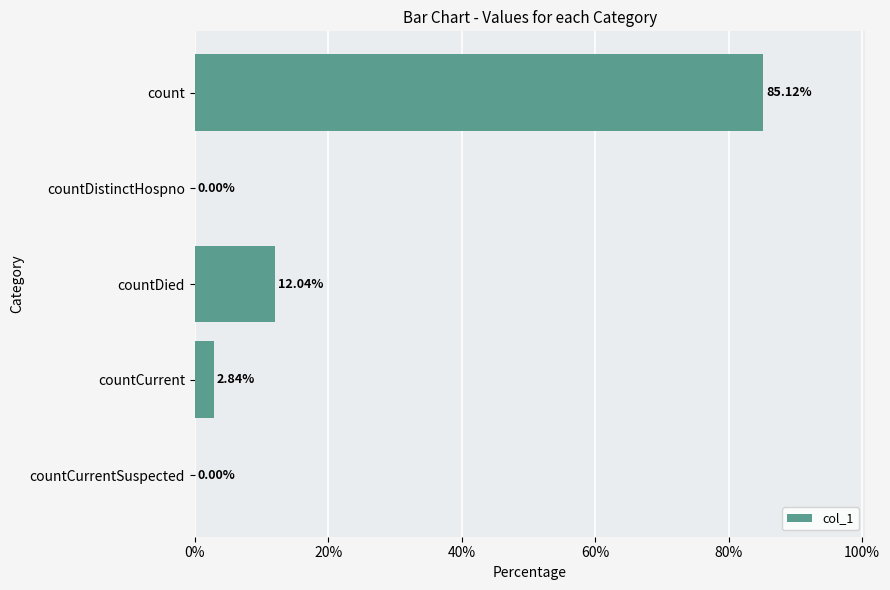

What is the change in value from count to countDistinctHospno?

-85.1